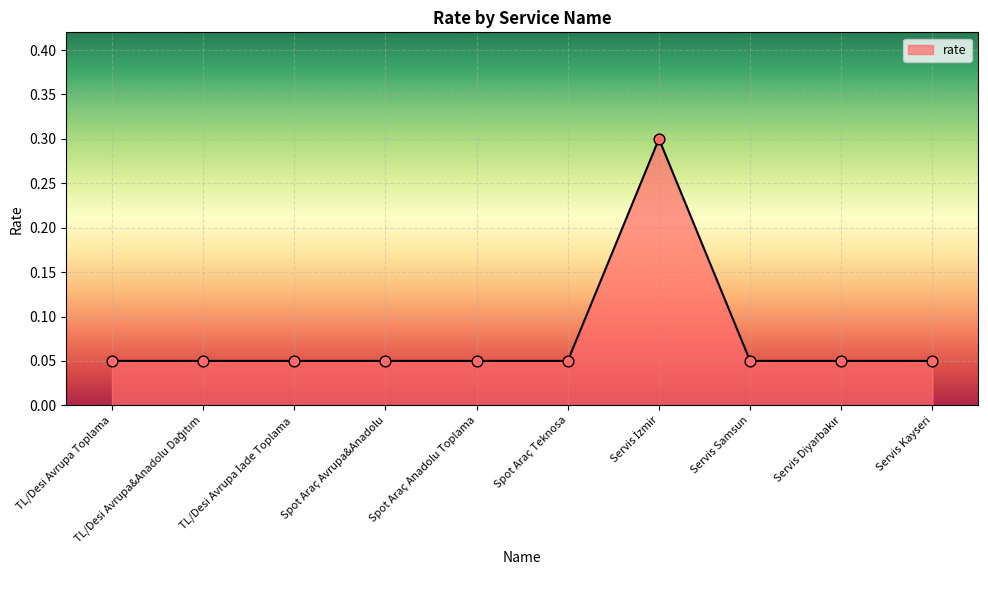

What position from the right is Spot Araç Teknosa?

5